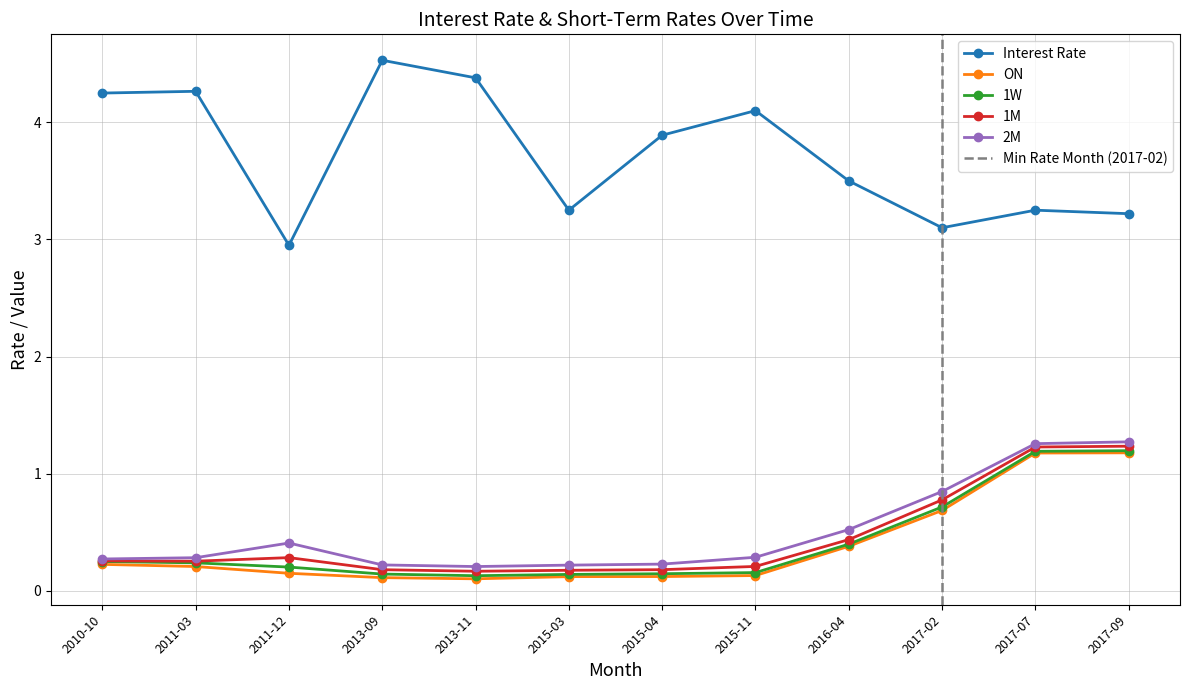

What are all the series names shown in the legend?

Interest Rate, ON, 1W, 1M, 2M